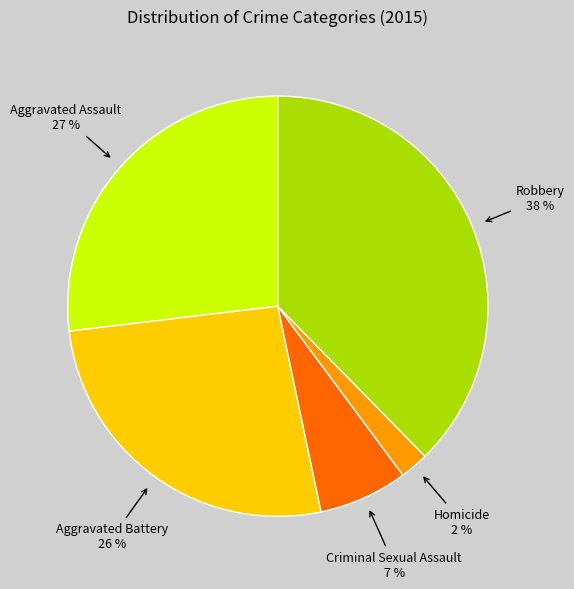

Count the number of slices in the pie.

5